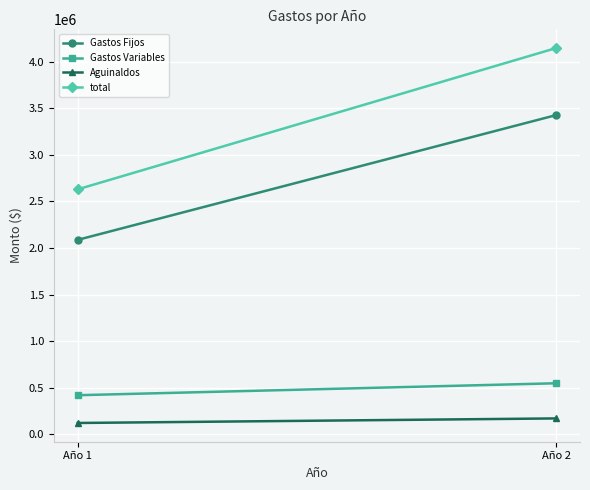

Reading left to right, list all the values displayed in this chart.

Gastos Fijos: Año 1=2086920	Año 2=3425265
Gastos Variables: Año 1=420000	Año 2=548250
Aguinaldos: Año 1=122168	Año 2=171035
total: Año 1=2629088	Año 2=4144550